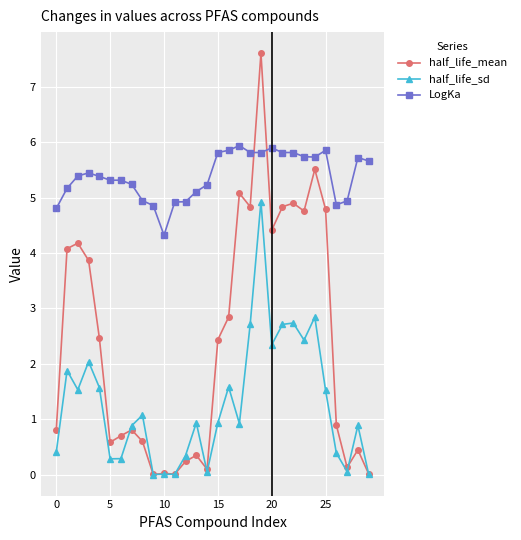

How many values in the LogKa series exceed 5?

22